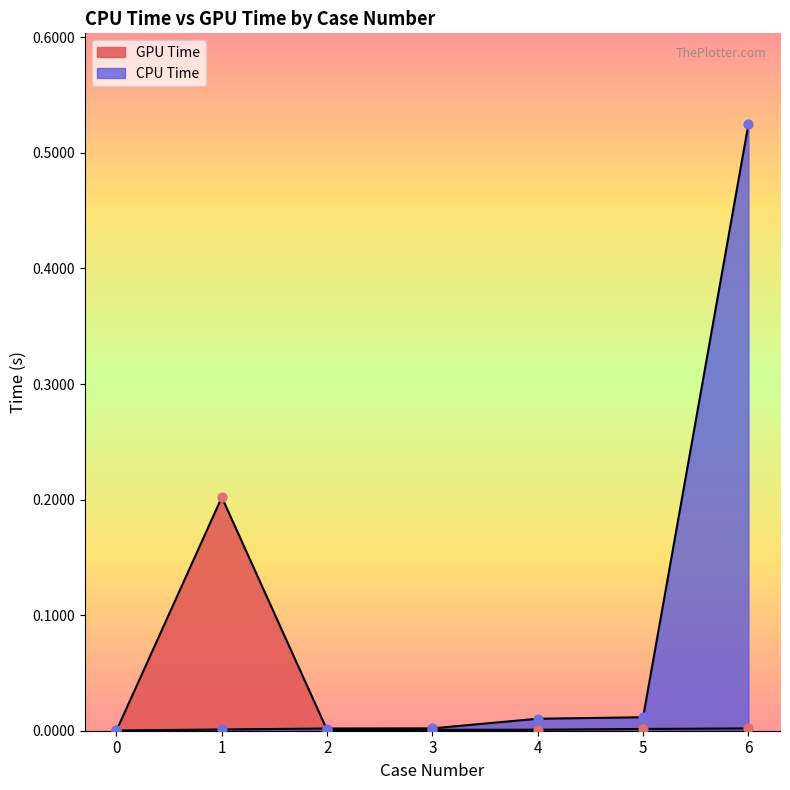

At how many categories does at least one series exceed 0?

7